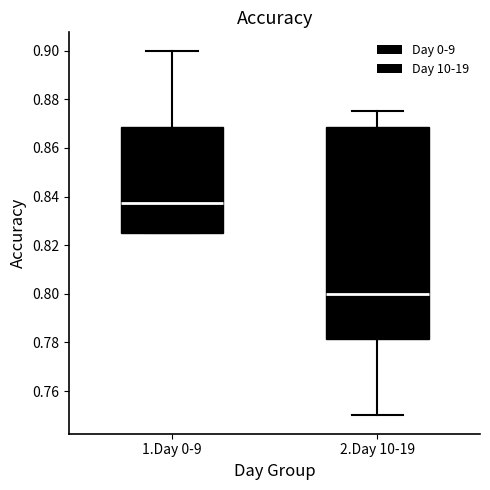

Comparing the boxes themselves (not the whiskers), which one is the tallest?

2.Day 10-19